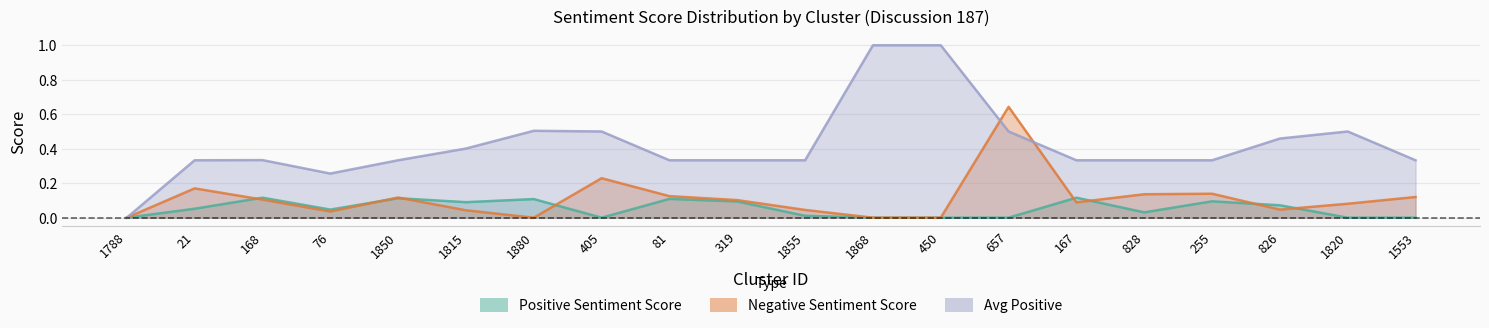

True or false: Positive Sentiment Score and Avg Positive intersect in this chart.

False